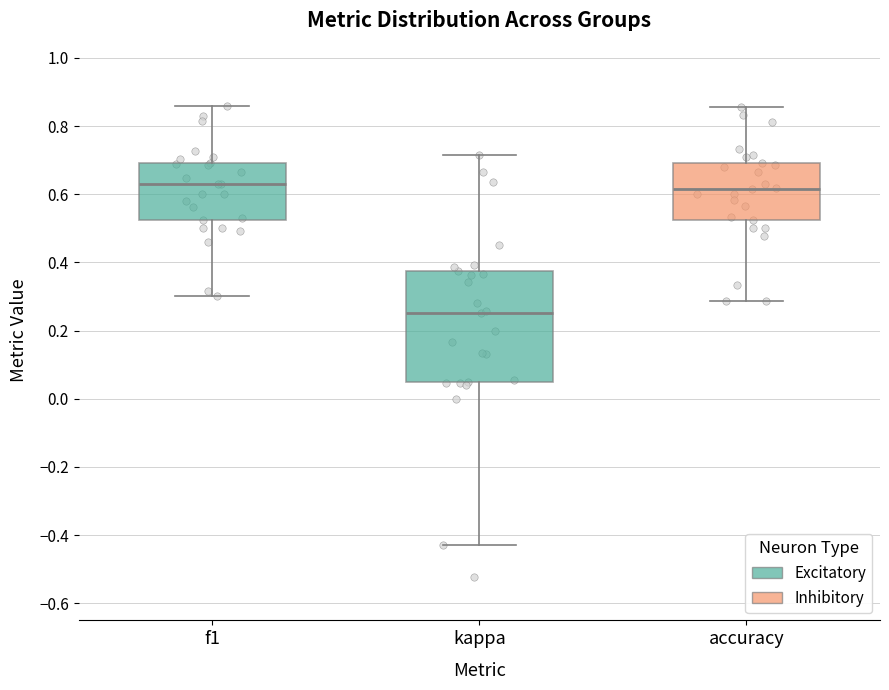

Reading left to right, transcribe this box plot: for each box, give where its median line is, the range the box spans, and where its two whiskers end, as read against the y-axis. The values are not printed on the chart, so give them approximately, as read against the axis.

f1: median 0.62, box 0.52 to 0.70, whiskers 0.30 to 0.86
kappa: median 0.26, box 0.04 to 0.38, whiskers -0.42 to 0.72
accuracy: median 0.62, box 0.52 to 0.70, whiskers 0.28 to 0.86